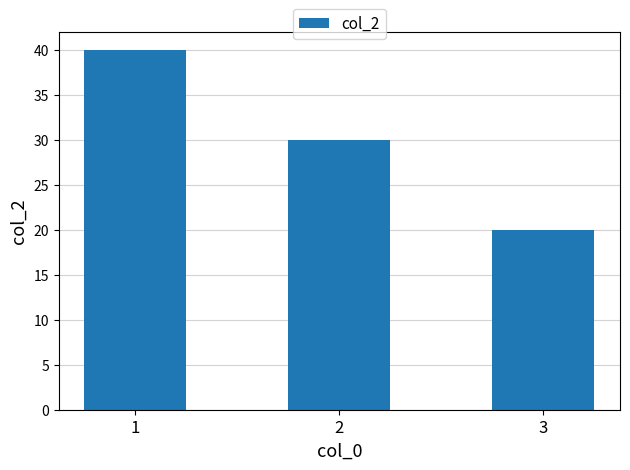

Are the bars grouped side by side (vs. stacked)?

No